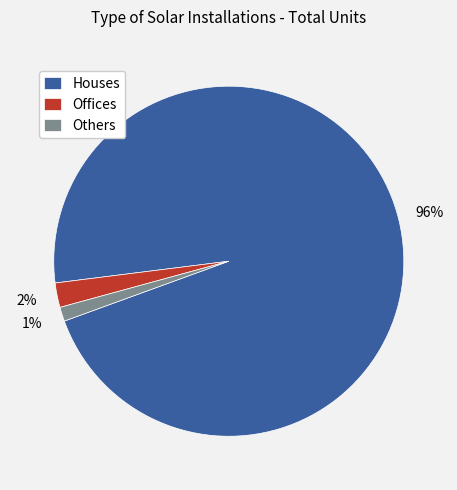

Count the number of slices in the pie.

3